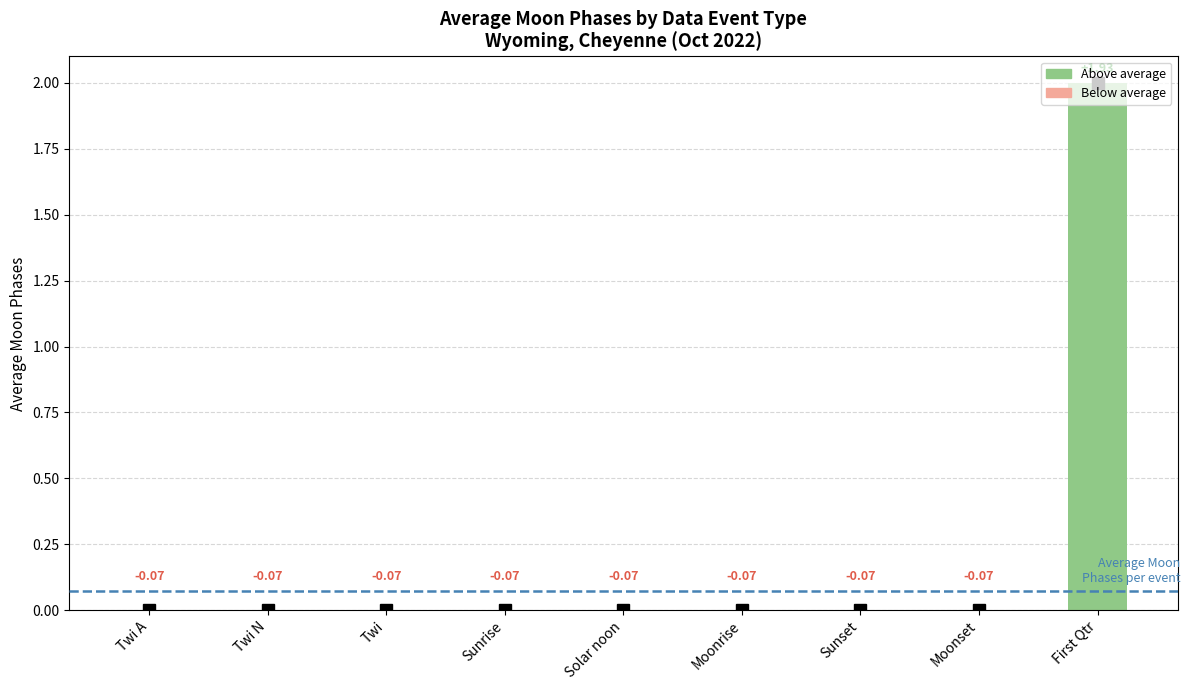

Are the bars horizontal?

No